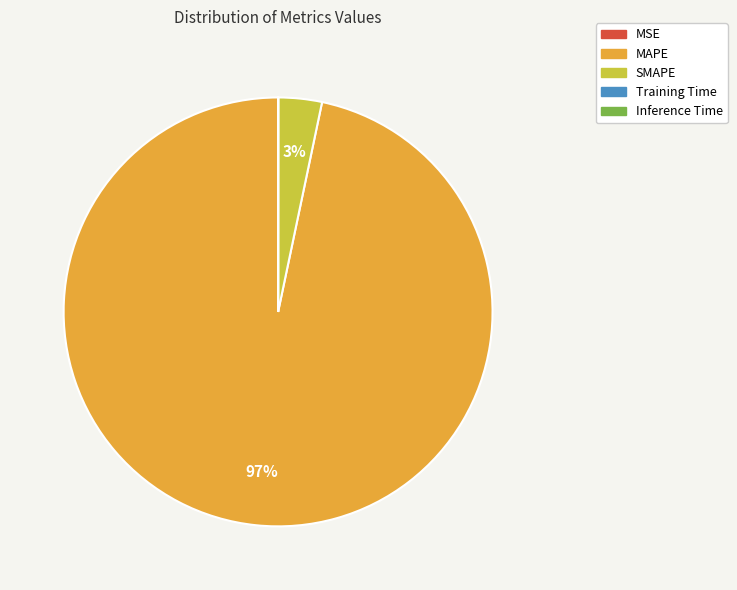

To the nearest percent, what is the combined percentage of MAPE and SMAPE?

100%